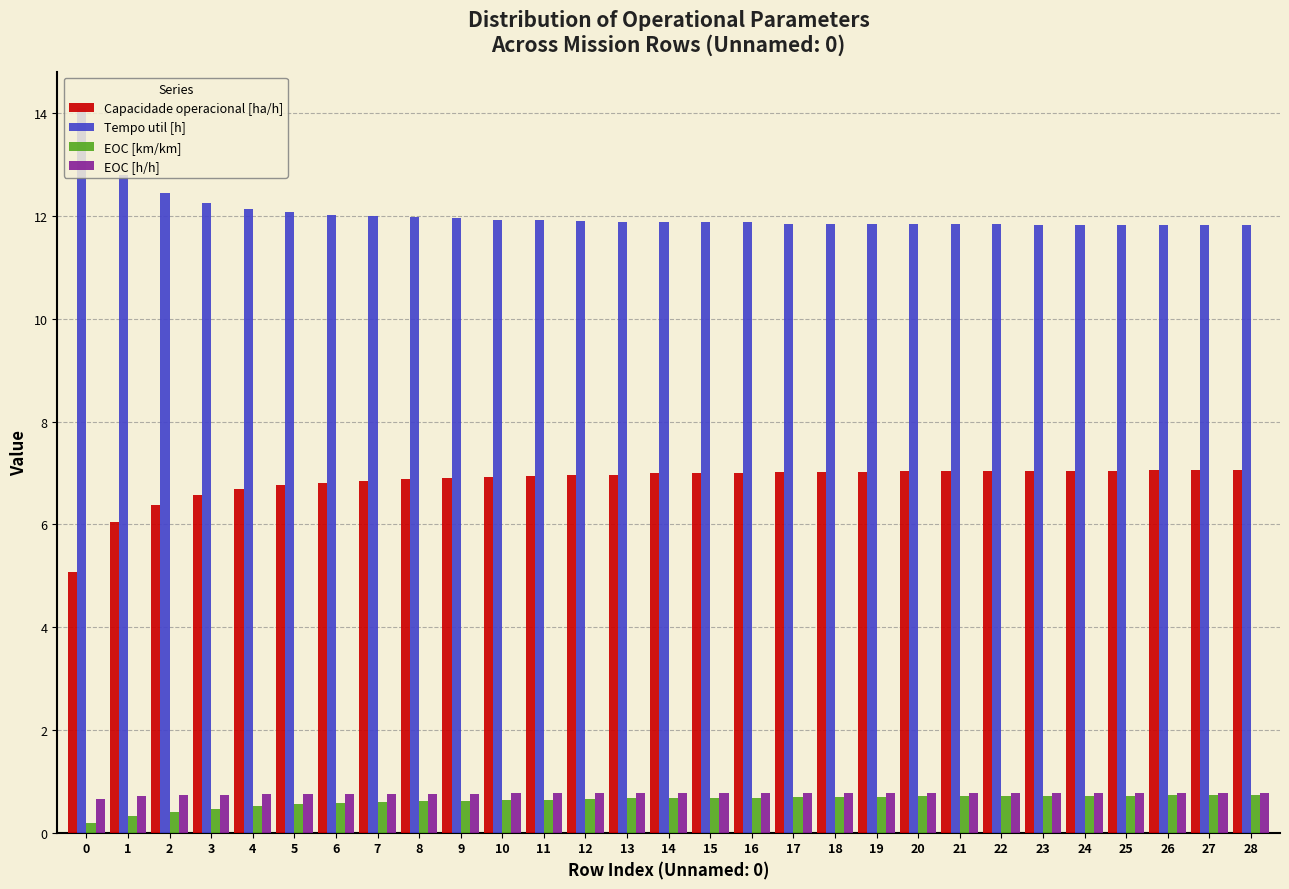

What is the difference between the maximum and second lowest values in the Tempo util [h] series?

2.3